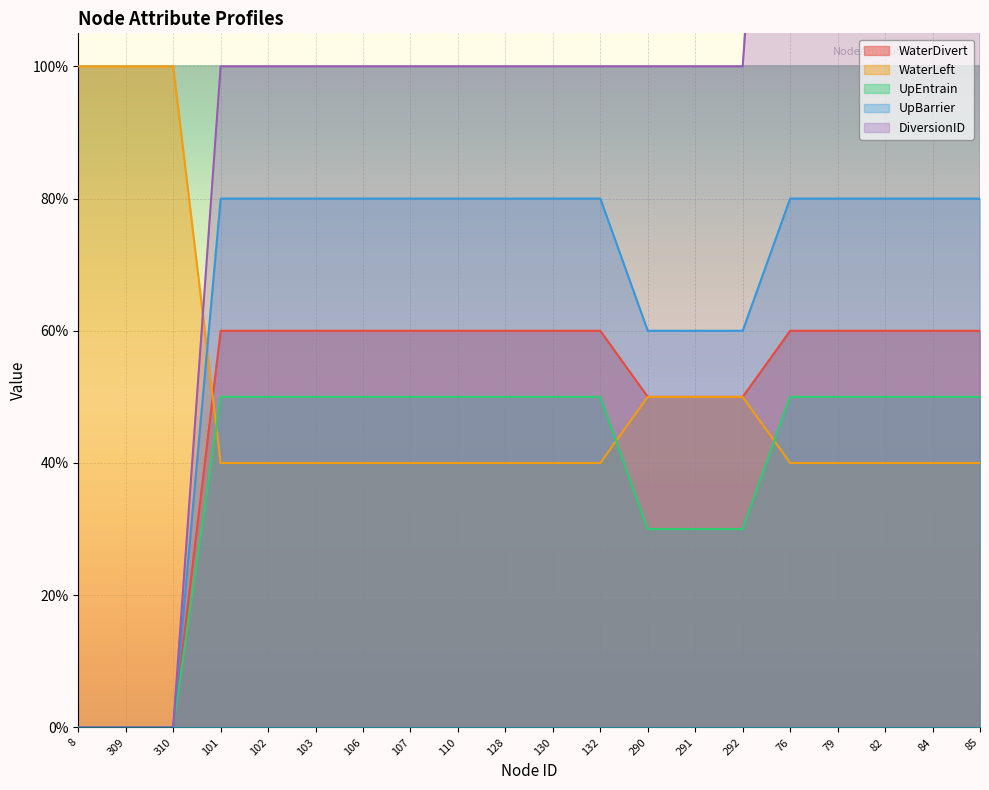

Is the value of UpEntrain at 130 greater than the value of DiversionID at 102?

No